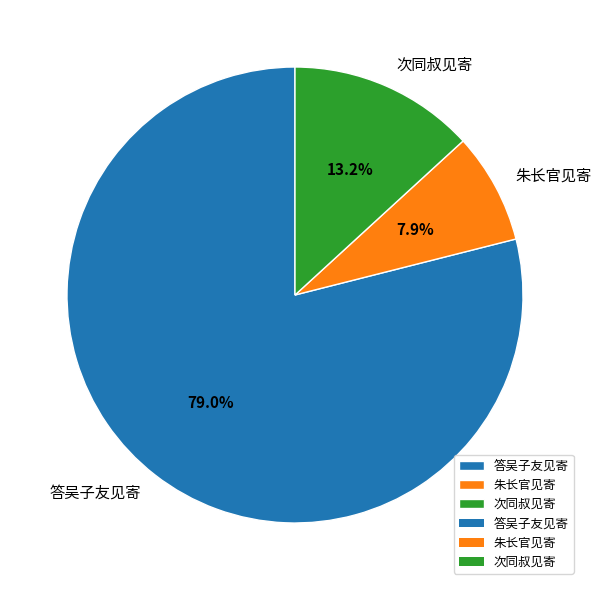

Rank the categories by value from highest to lowest.

答吴子友见寄, 次同叔见寄, 朱长官见寄